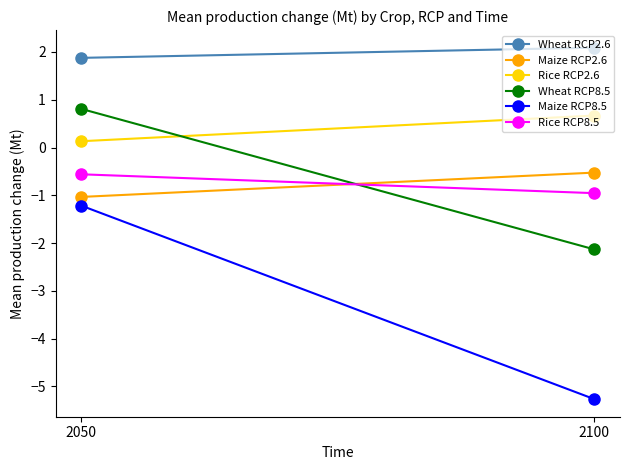

What is the value of the Wheat RCP2.6 point at the 1st from the left?

1.9